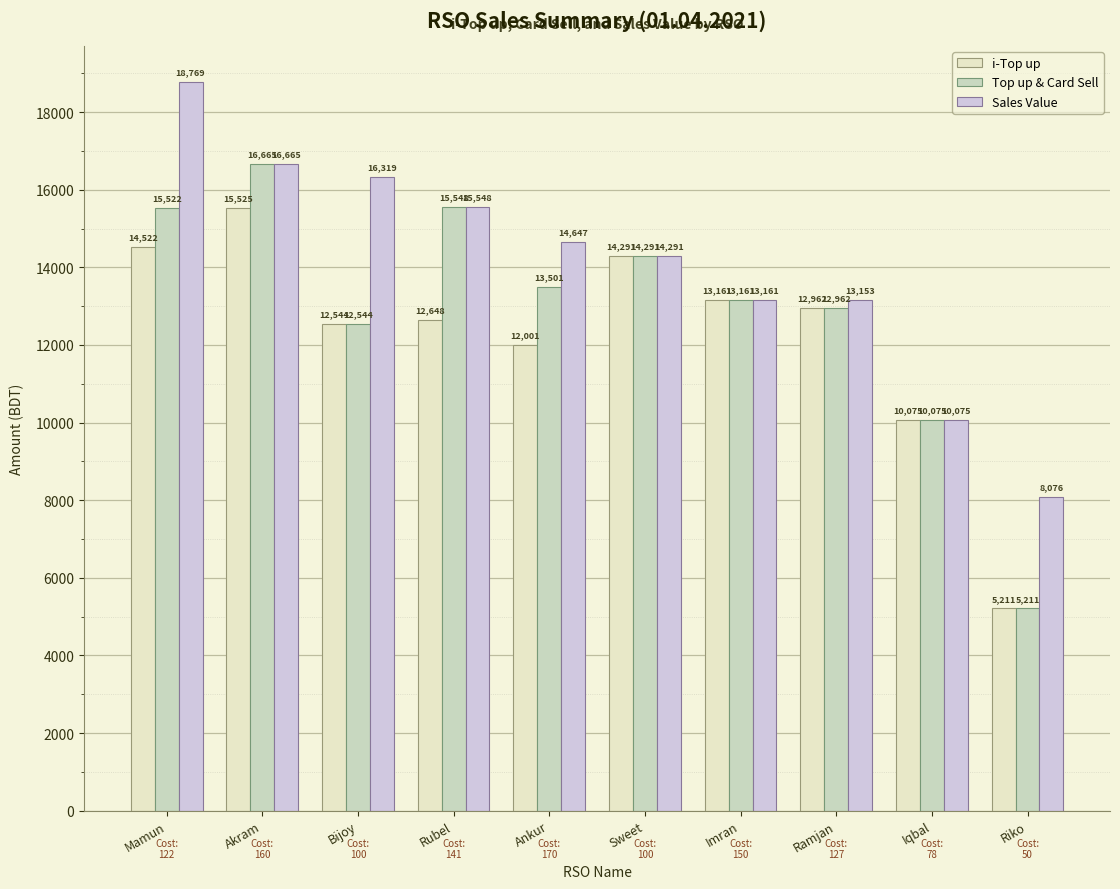

Which category has the highest value across all series?

Mamun